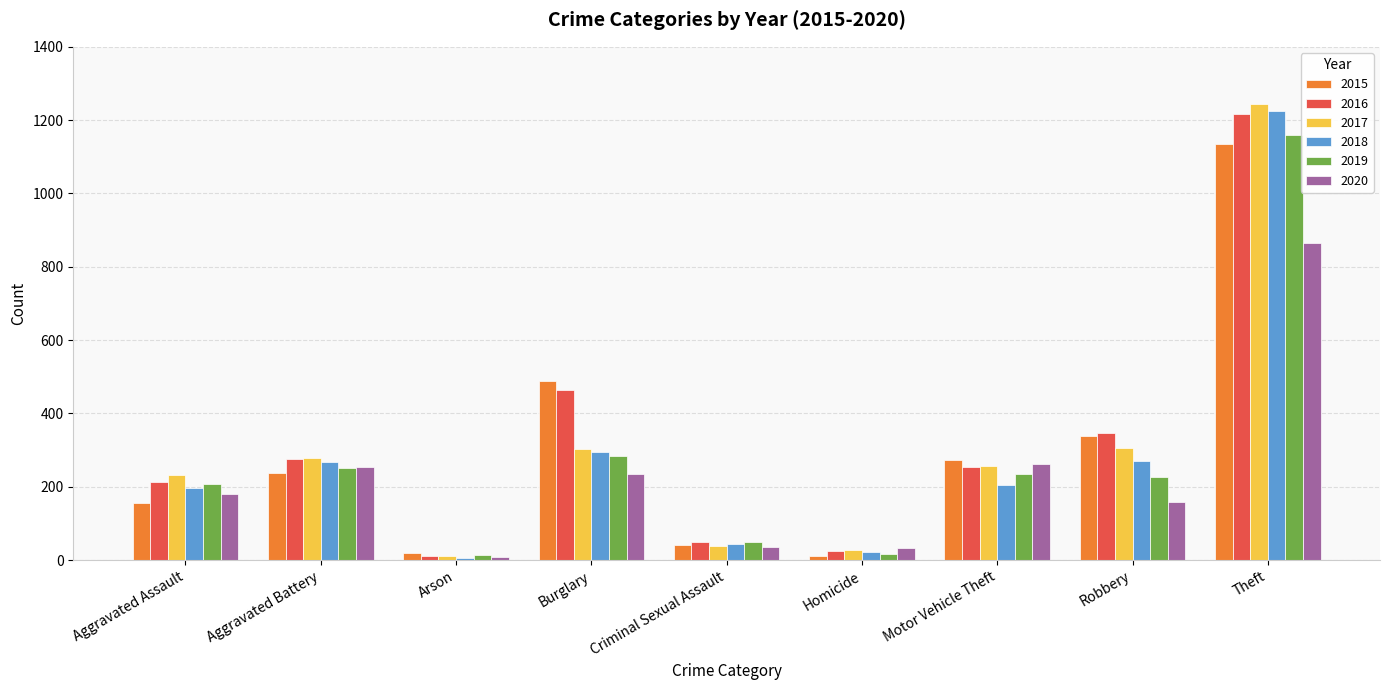

Where does the 2018 series first go above 205?

Aggravated Battery